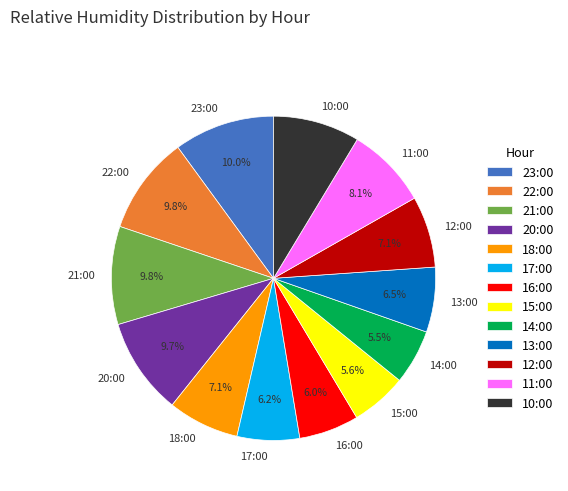

True or false: 18:00 accounts for 1% of the total.

False